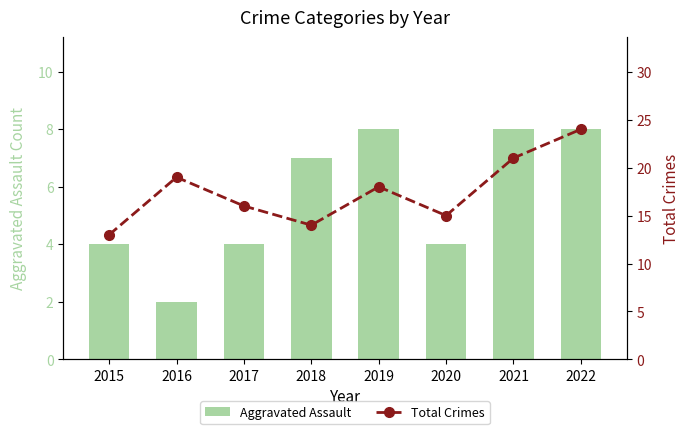

The Total Crimes series shows 24 at 2022. True or false?

True